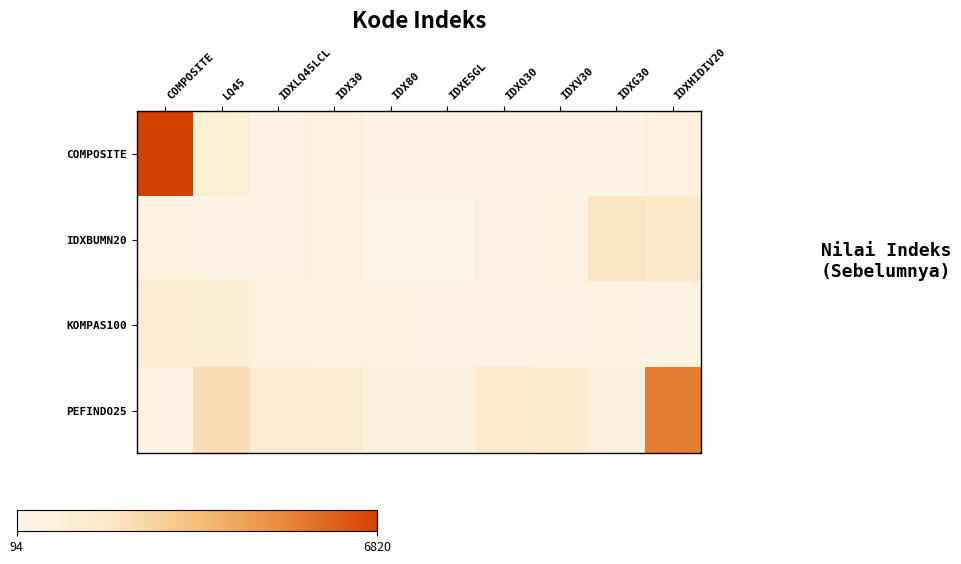

Count the number of categories in the chart.

10